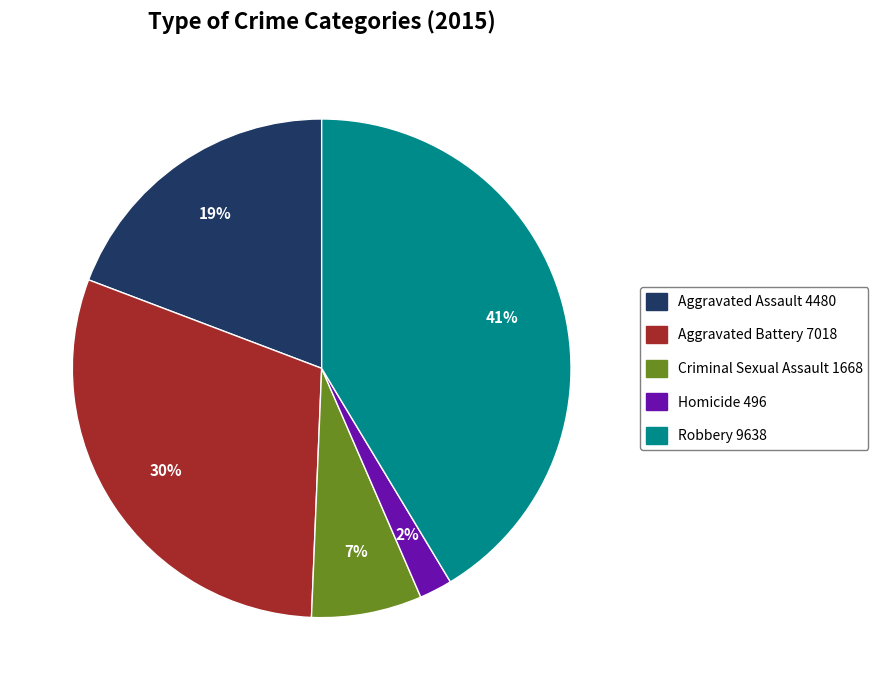

Is there a majority slice in this chart?

No